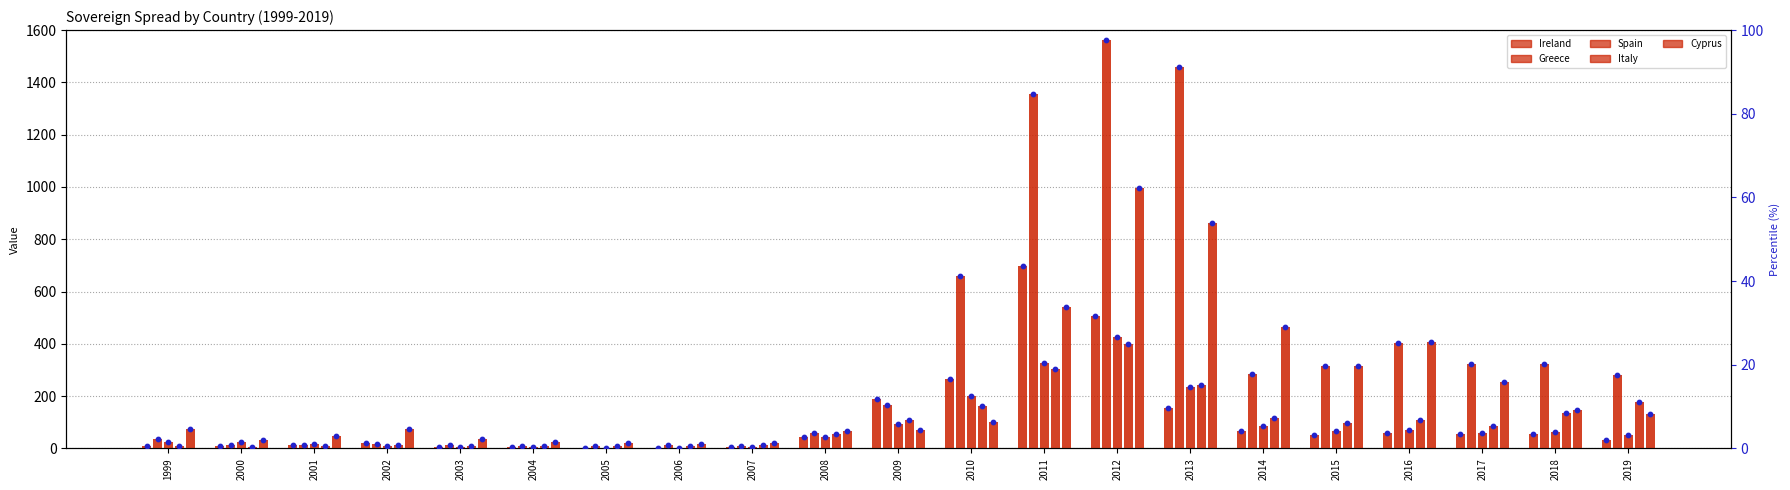

What is the total value across all series at 2009?

621.5